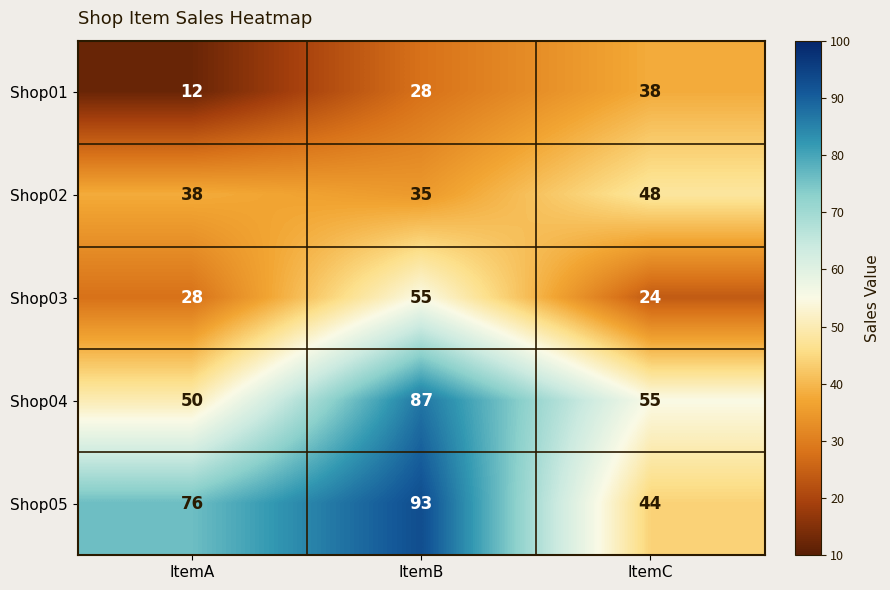

True or false: Shop03 has a value of 24 at ItemC.

True